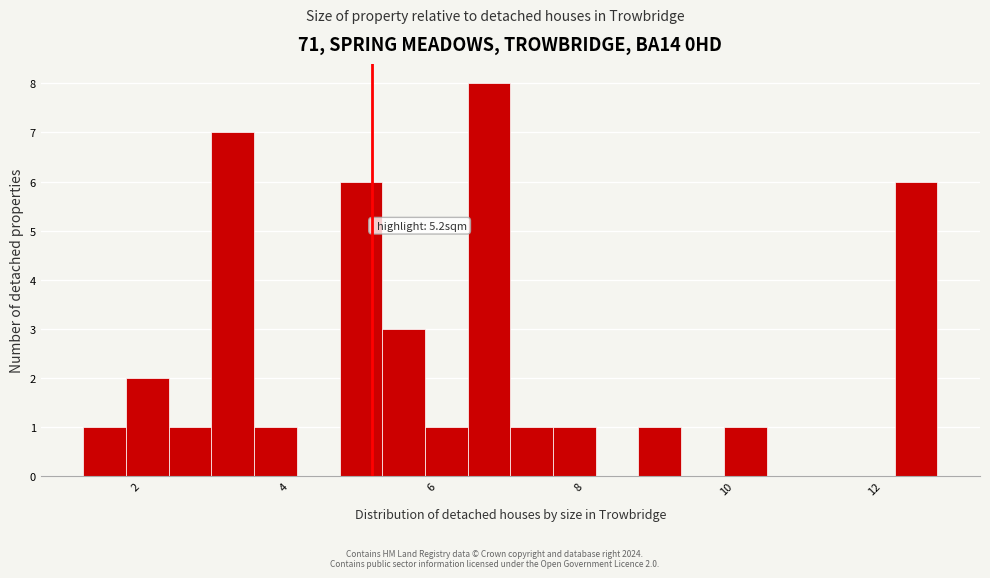

Around what value on the x-axis is the tallest bar? Give the approximate position of its centre, as read against the axis.

6.8